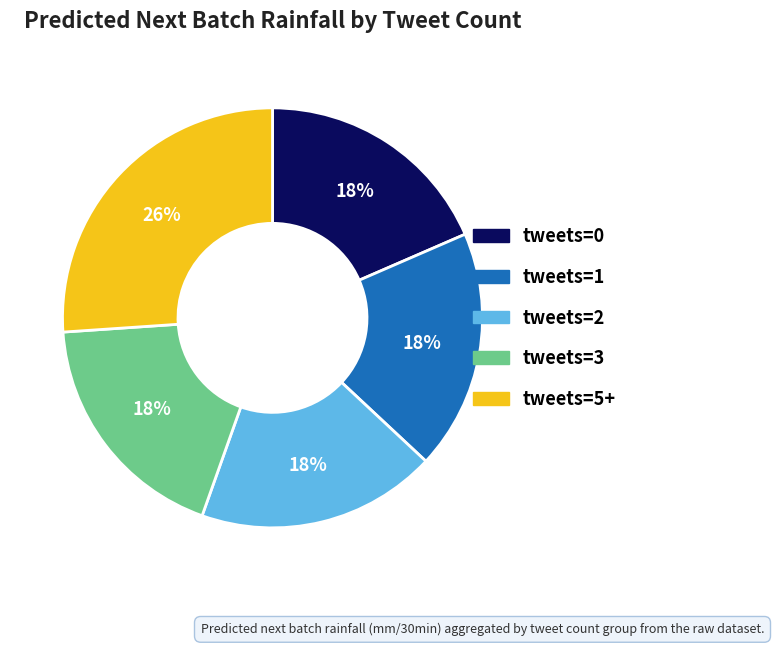

Count the number of slices in the pie.

5